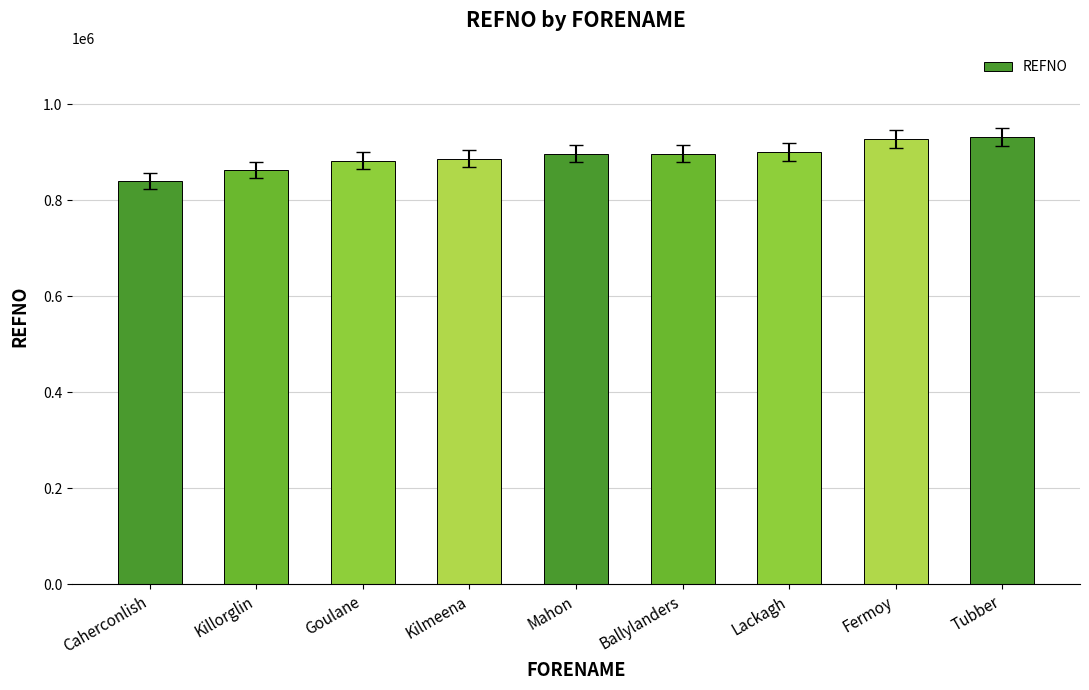

Which label corresponds to the smallest value in the chart?

Caherconlish